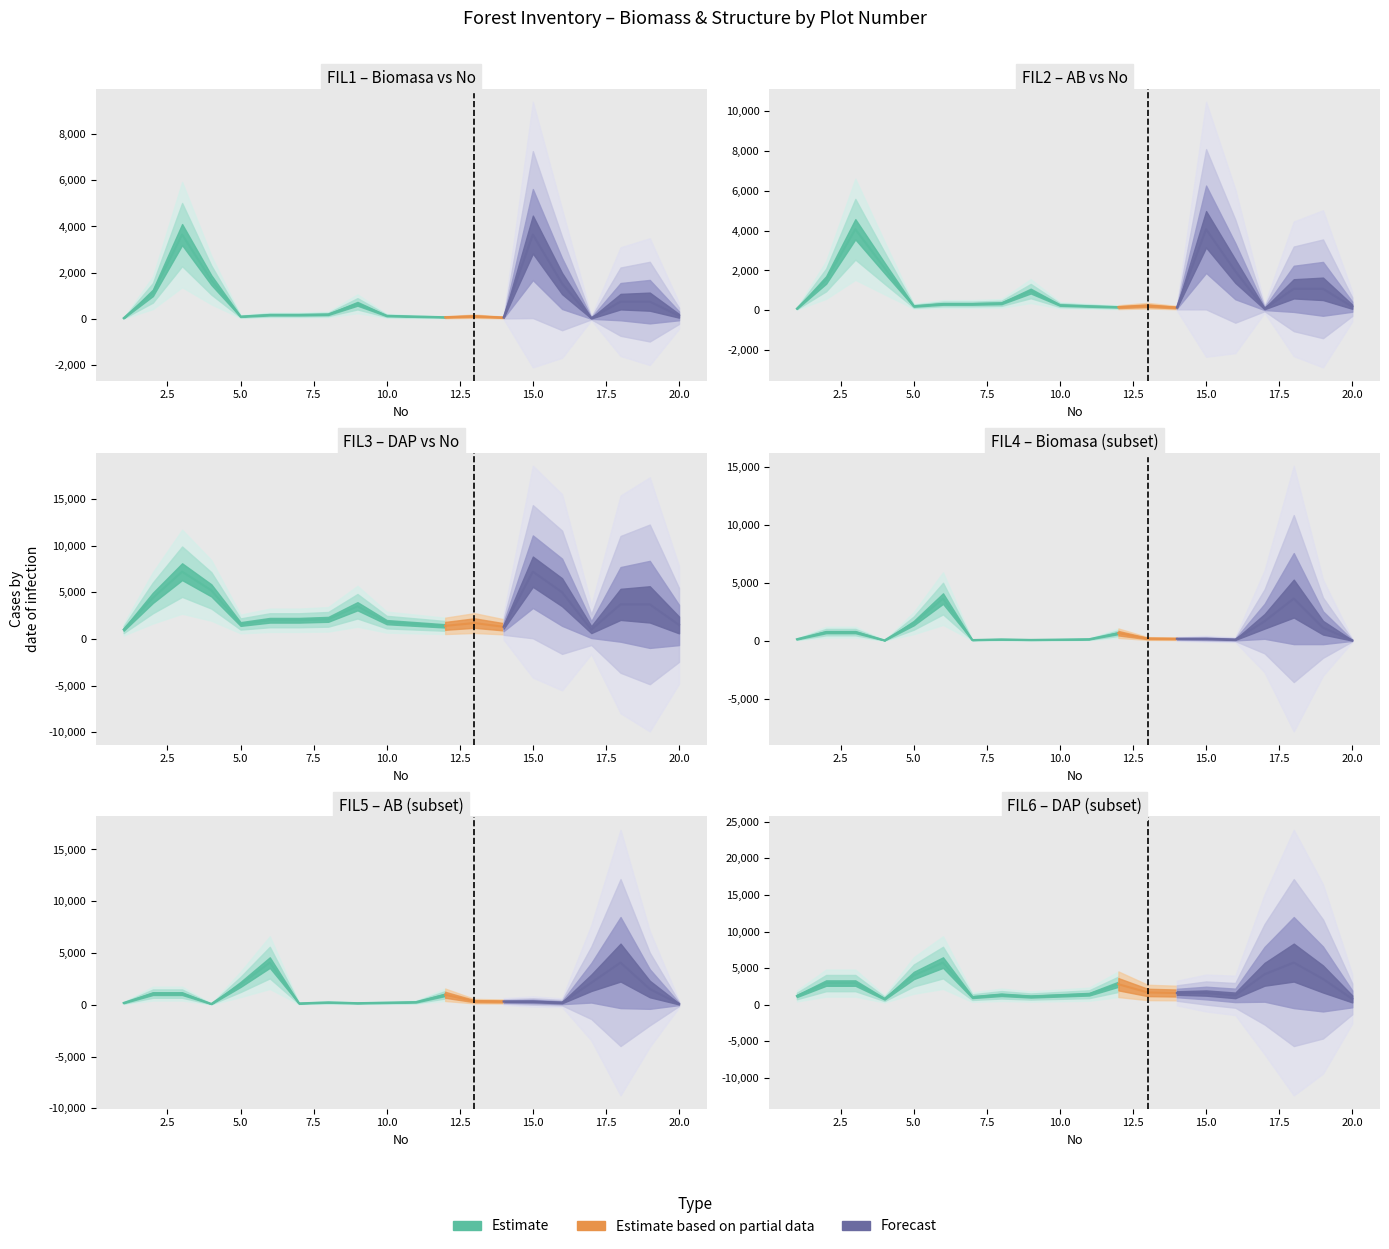

True or false: AB (m2) and DAP (cm) cross at least once.

False